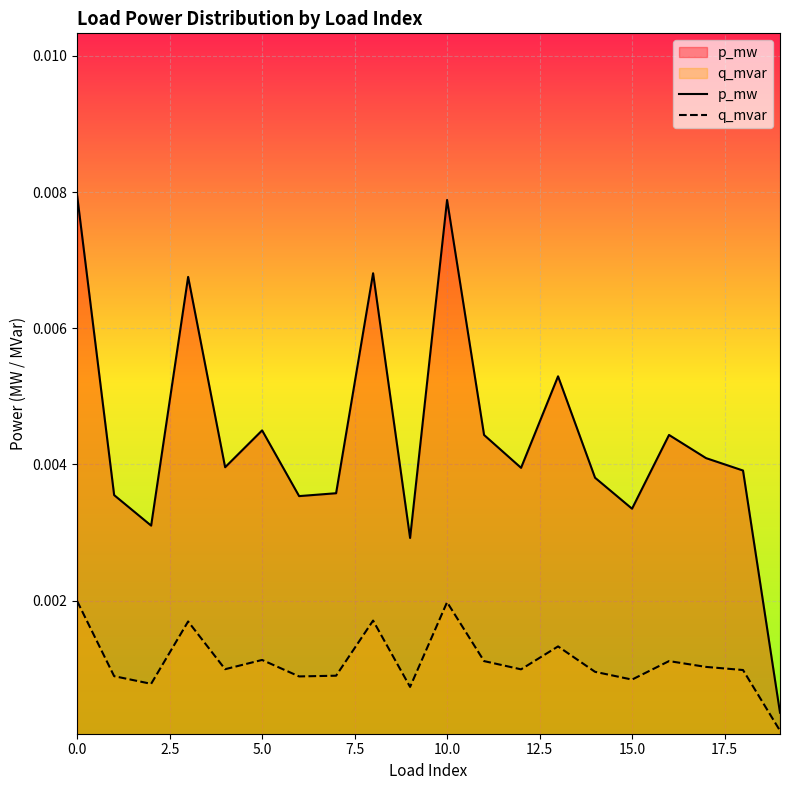

How many lines are shown in the chart?

2